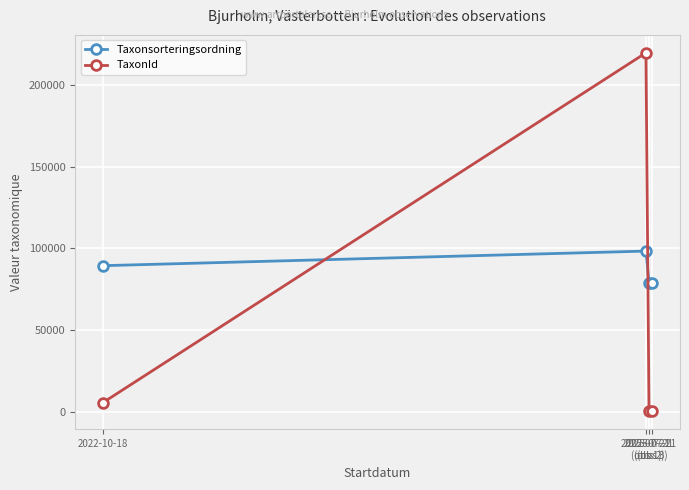

How many interior local peaks does the Taxonsorteringsordning series have?

1